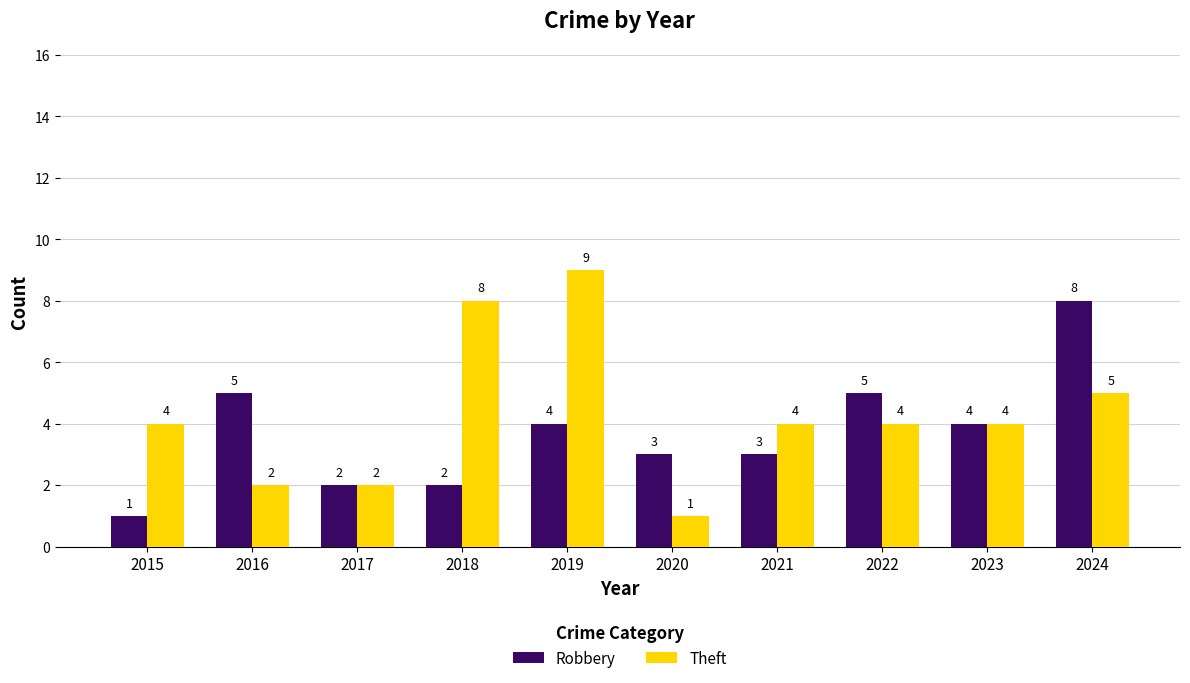

How many distinct data groups are displayed?

2